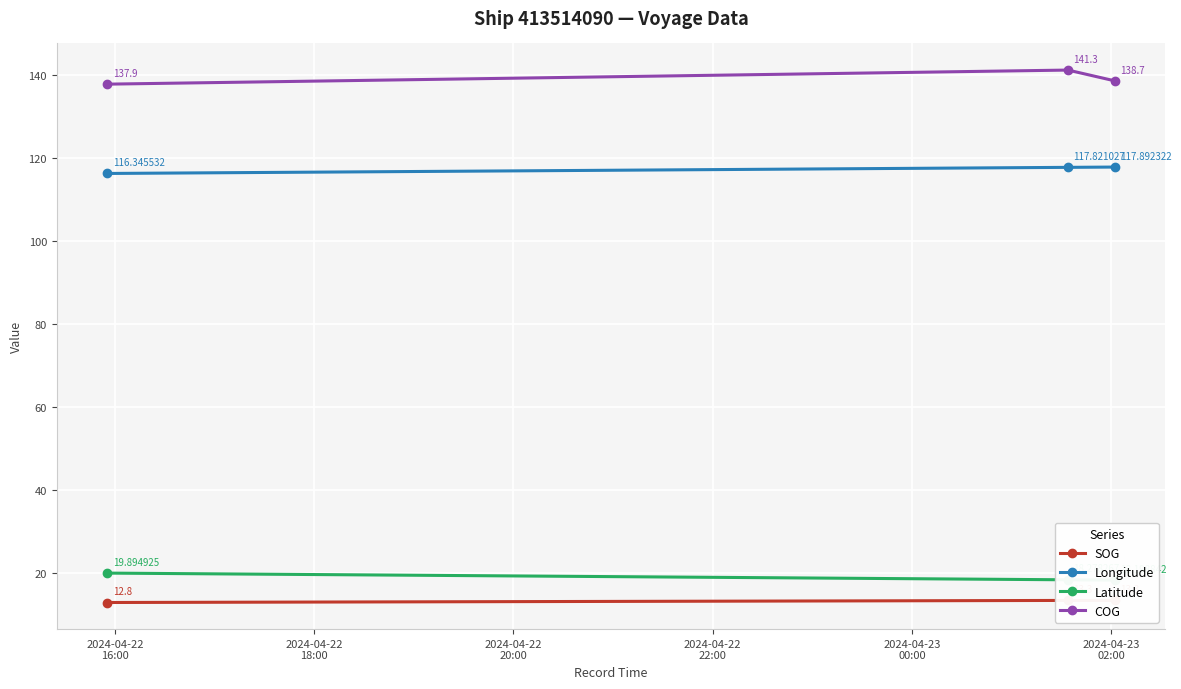

What are all the series names shown in the legend?

SOG, Longitude, Latitude, COG